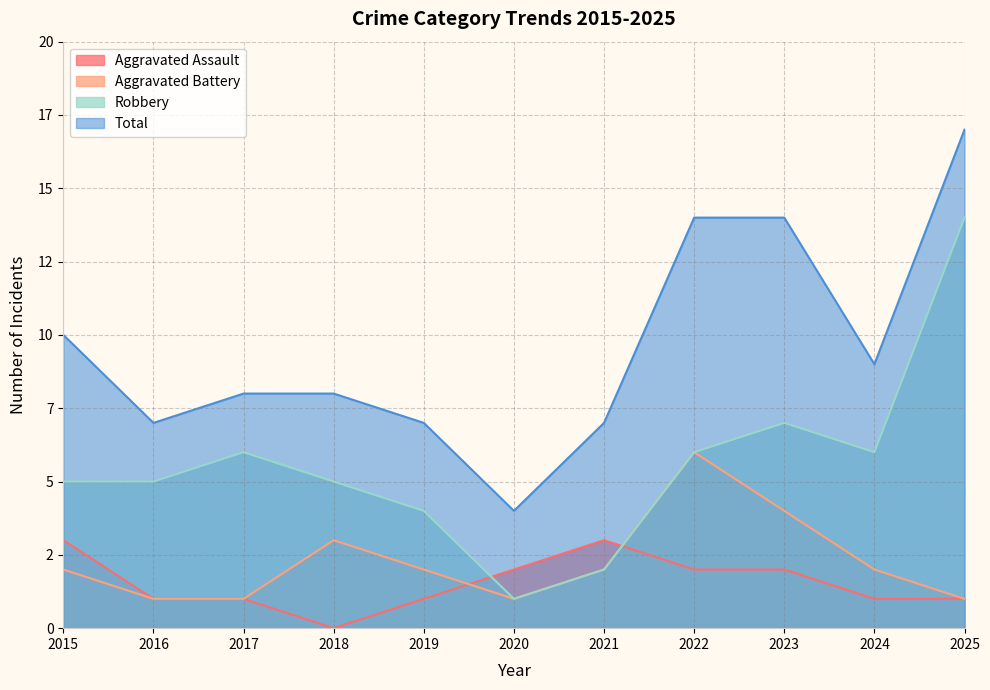

List the series in order of their peak value, highest first.

Total, Robbery, Aggravated Battery, Aggravated Assault